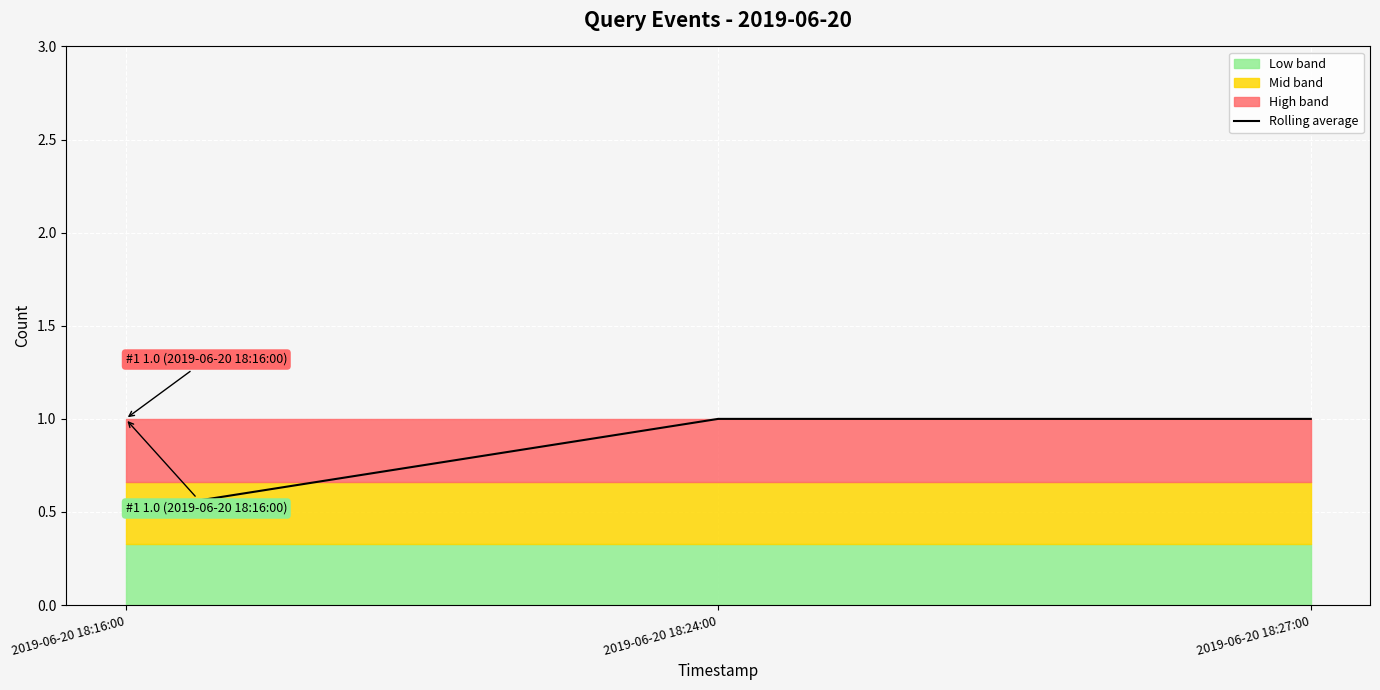

At which category does the chart reach its peak across all series?

2019-06-20 18:24:00